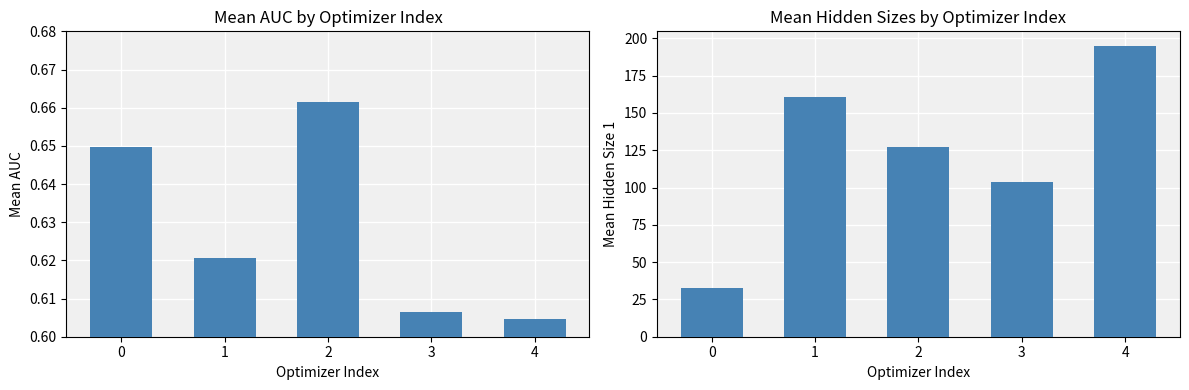

What are all the series names shown in the legend?

mean_auc, mean_hidden_size_1